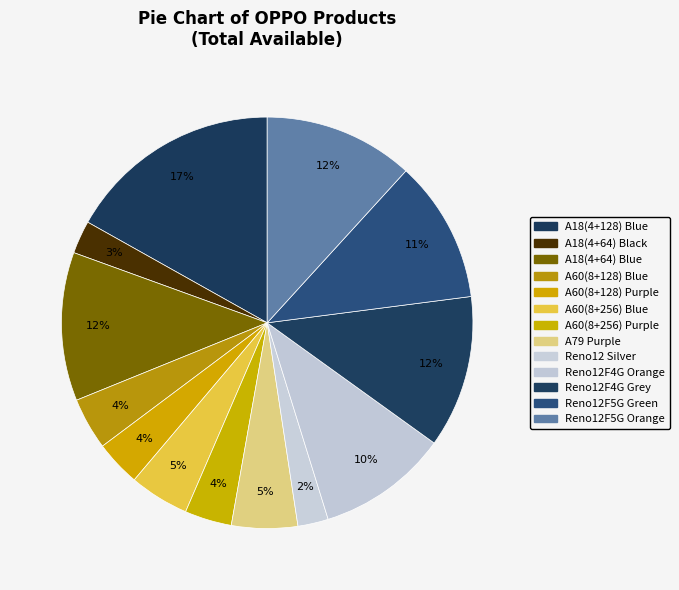

Which slice is the smallest?

Reno 12 5G Silver